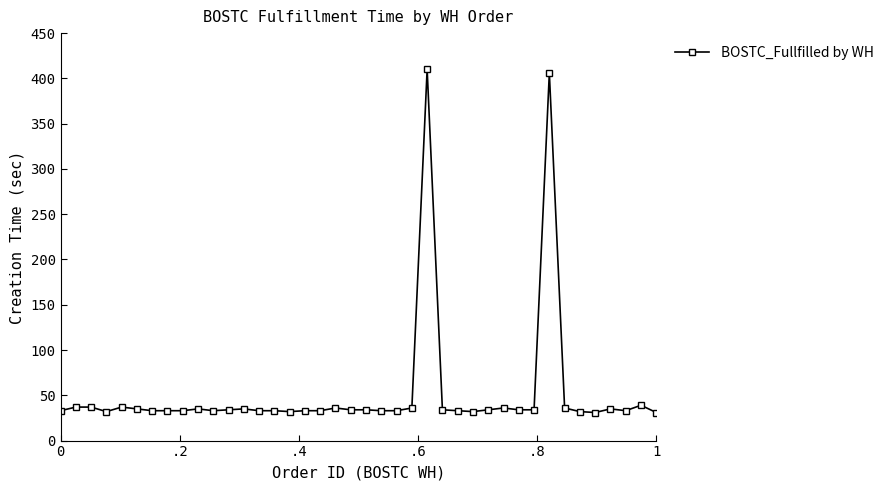

What is the value of the 16th point from the left?

32